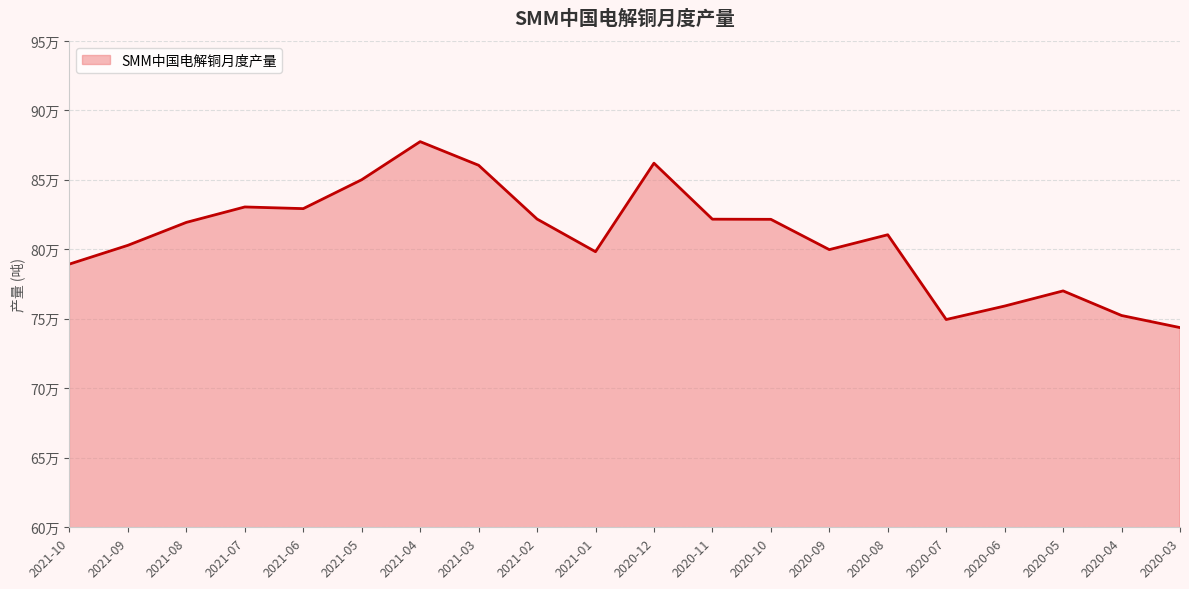

Does the chart have visible grid lines?

Yes